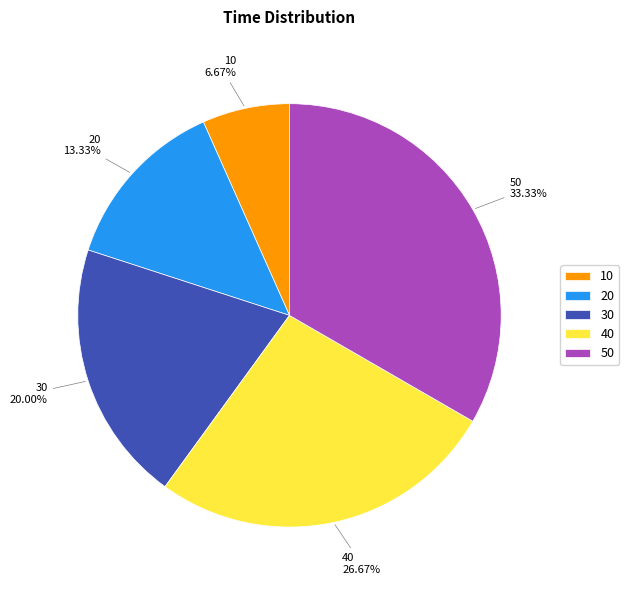

True or false: 40 accounts for 19% of the total.

False